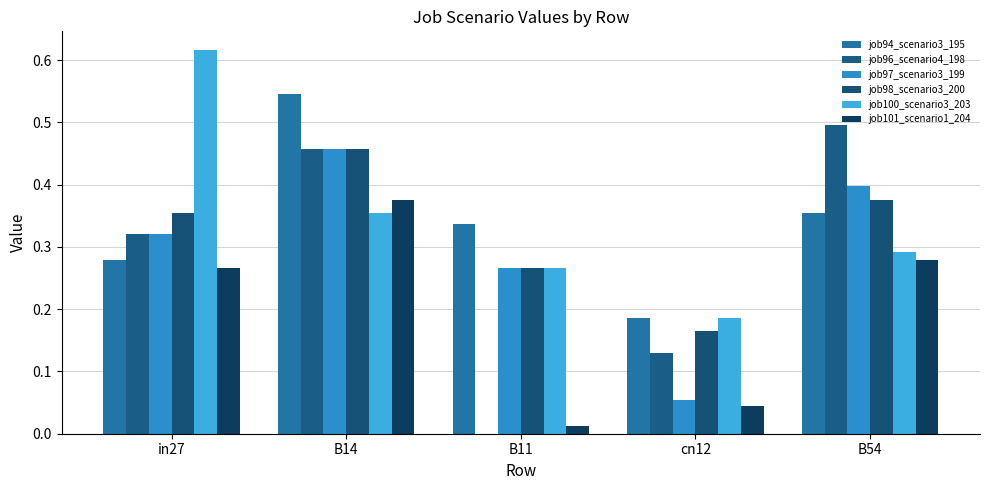

Are the bars grouped side by side (vs. stacked)?

Yes